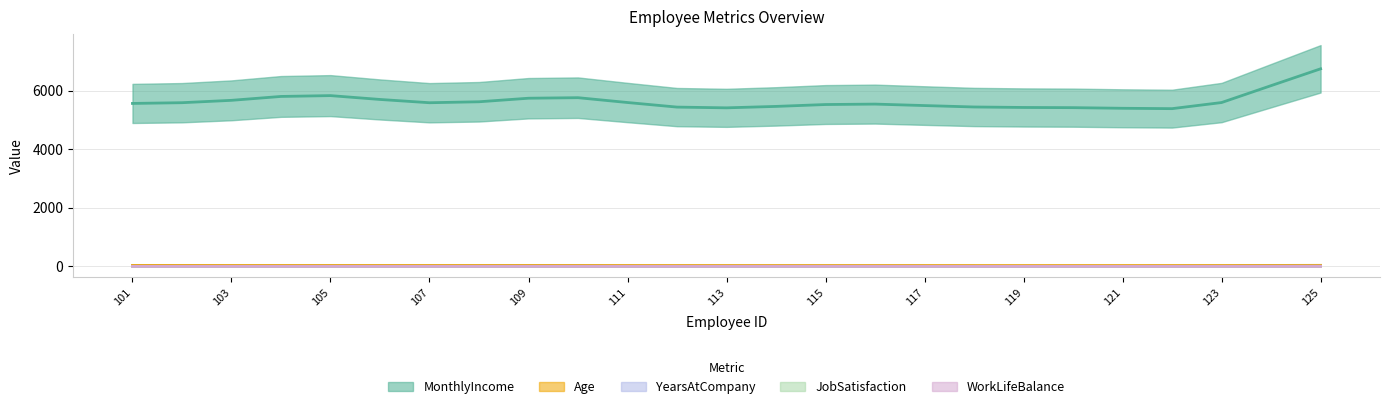

True or false: WorkLifeBalance and JobSatisfaction cross at least once.

False